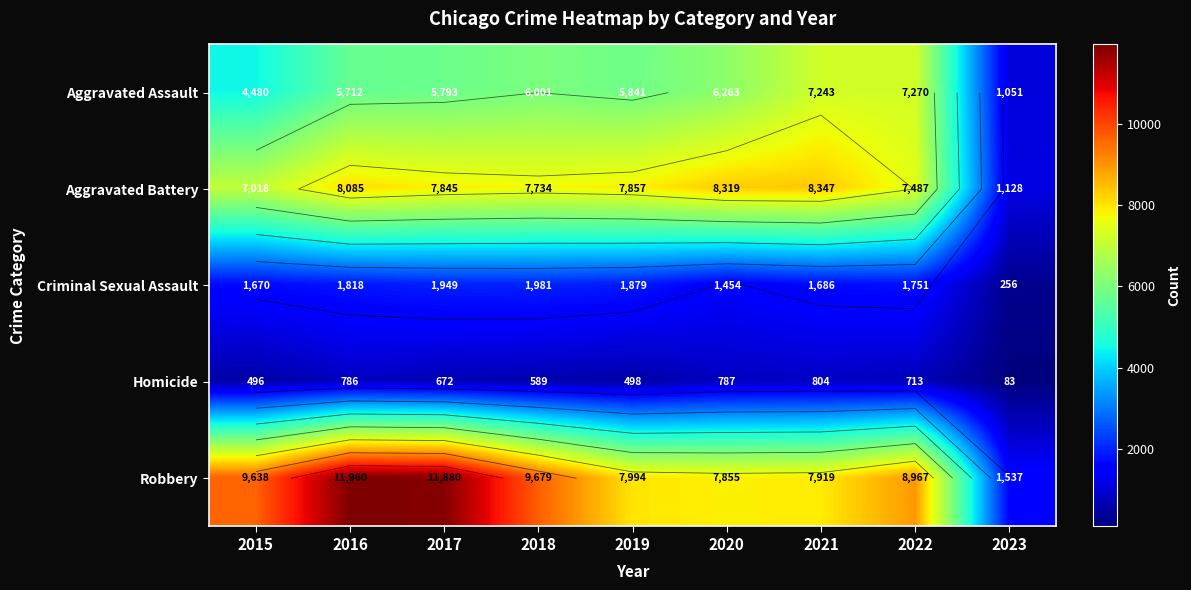

Which category has the lowest value in the Criminal Sexual Assault series?

2023